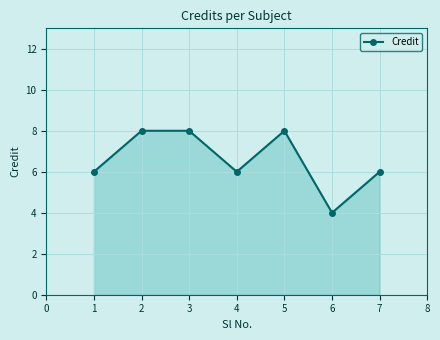

What is the value of the 5th point from the left?

8